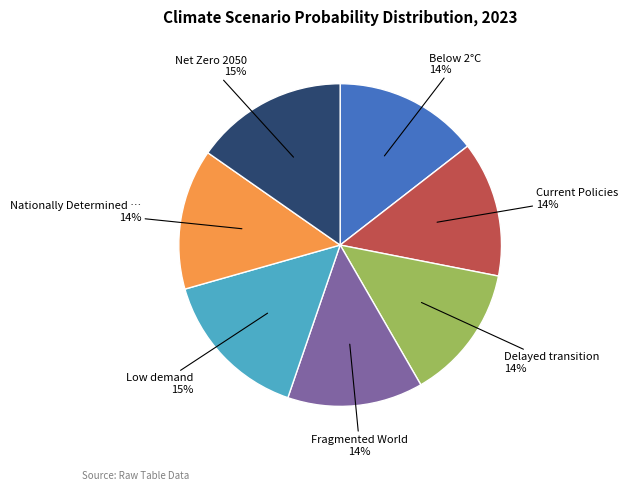

Does any single category account for the majority?

No